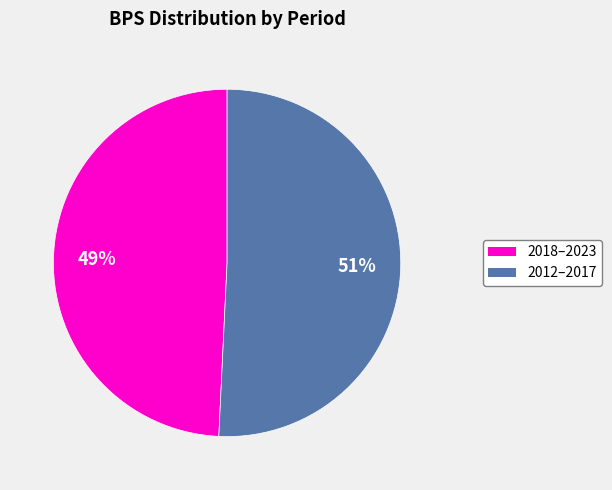

To the nearest percent, what is the average slice percentage?

50%